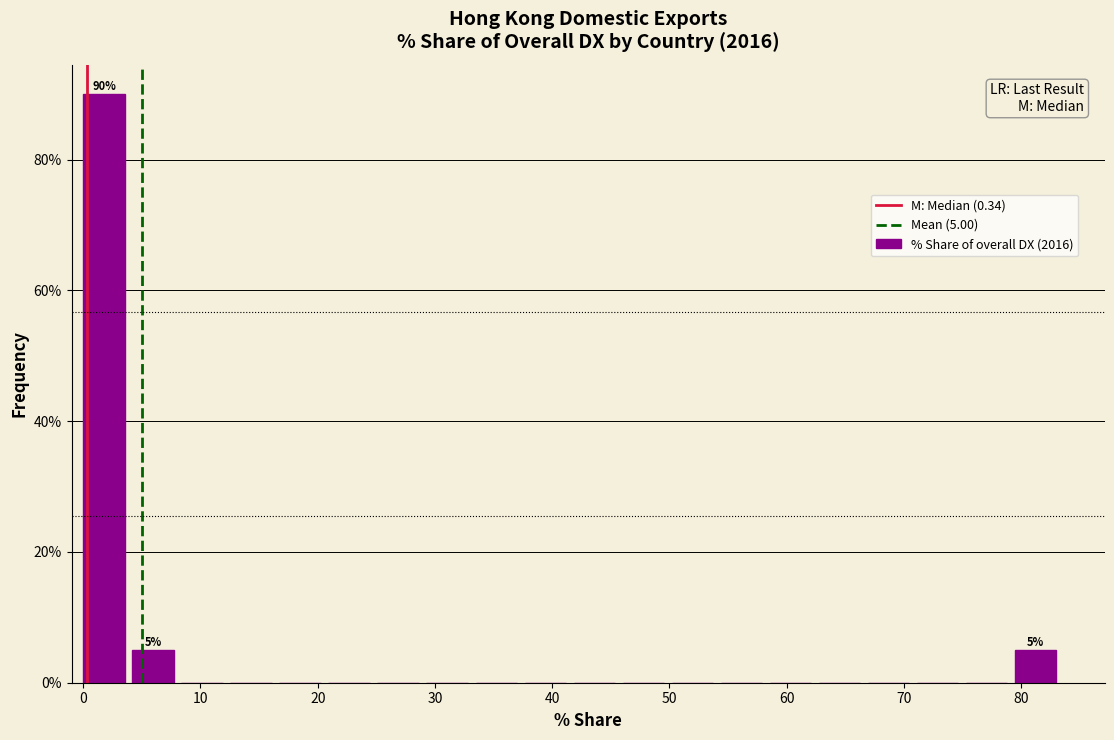

Which range on the x-axis has the tallest bar?

0 to 4